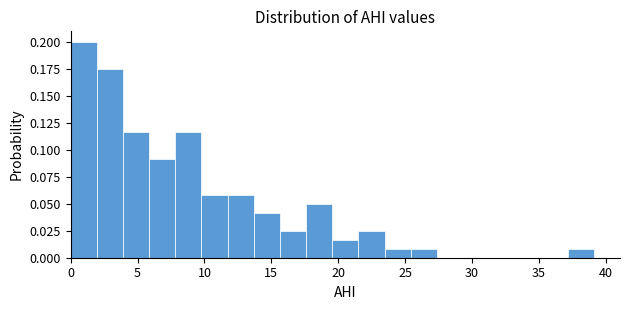

Around what value on the x-axis is the tallest bar? Give the approximate position of its centre, as read against the axis.

1.0